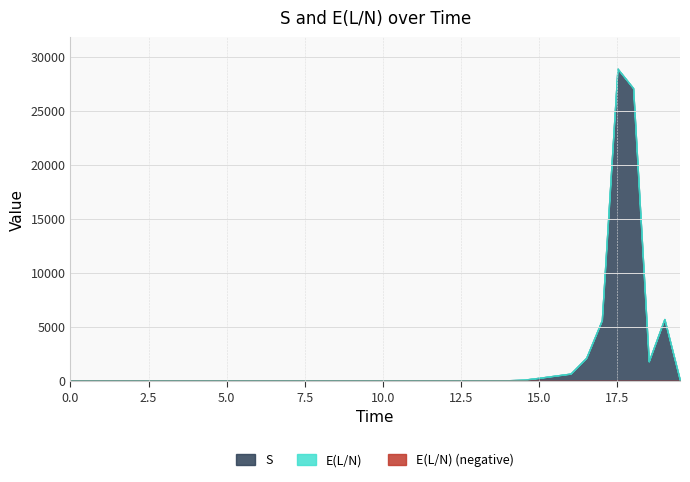

Does the chart display data point markers on the line(s)?

No